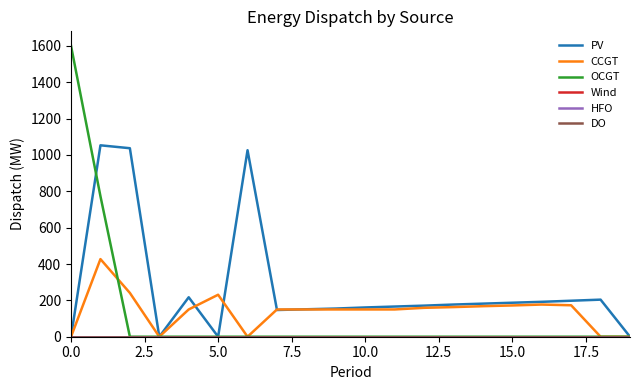

Is this an area chart (filled region under the line)?

No